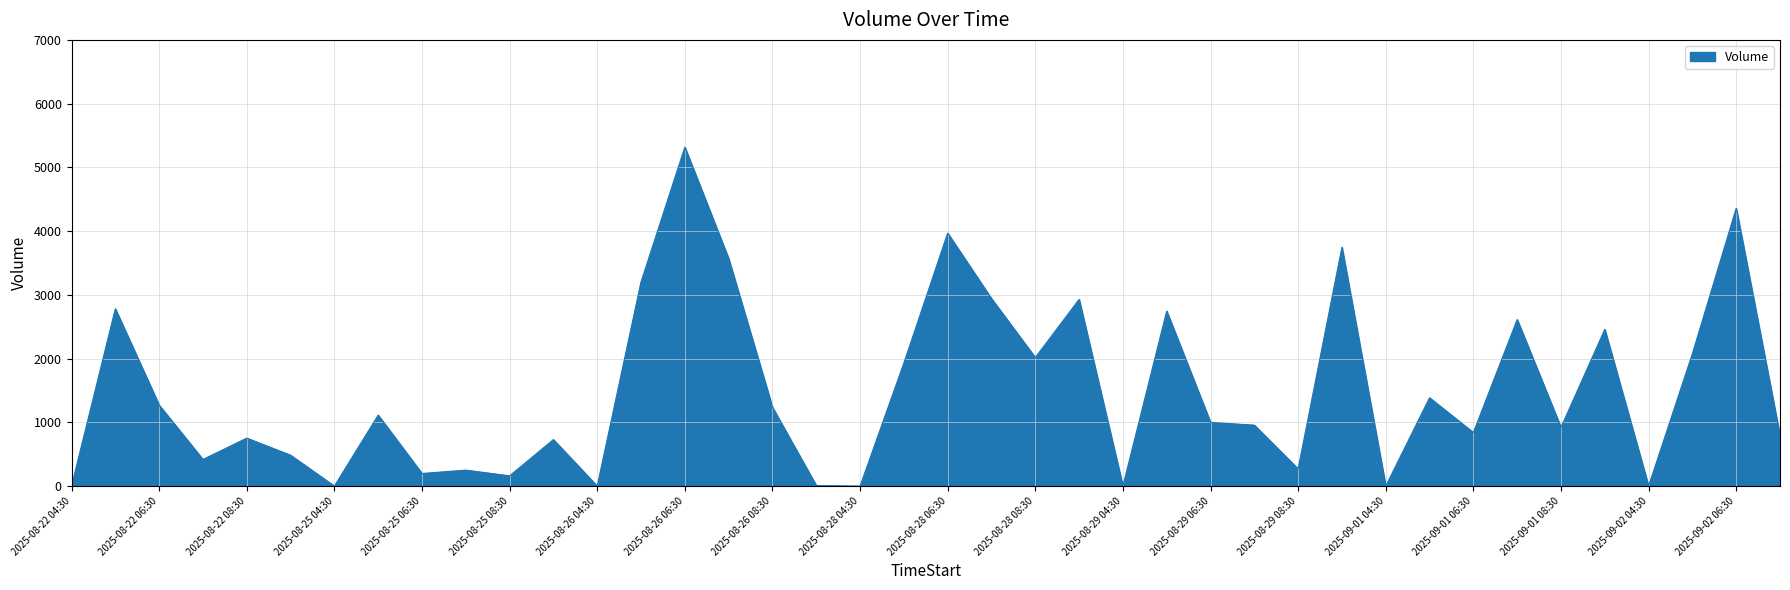

What is the maximum value shown in the chart?

5318